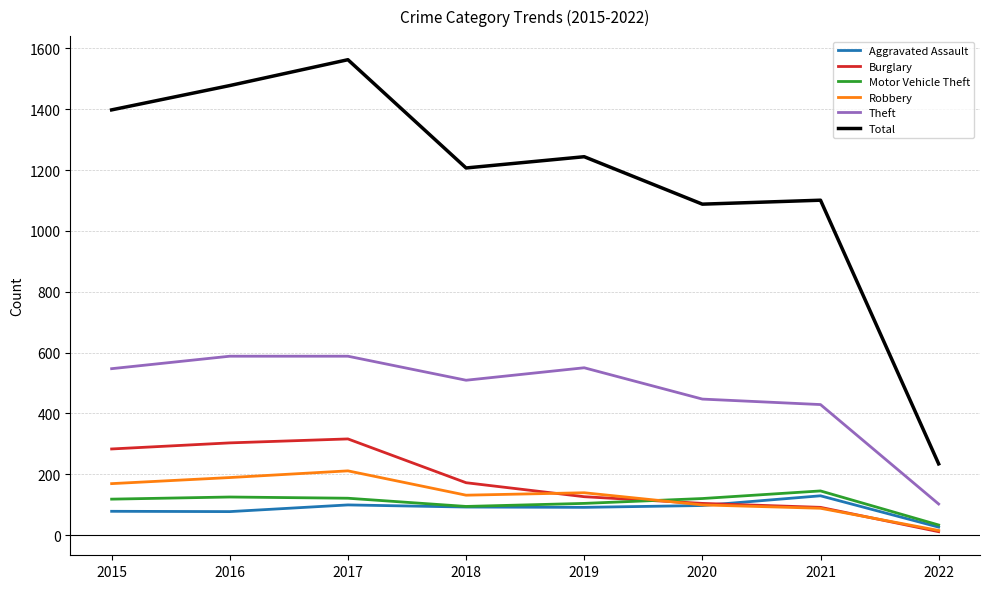

Which category has the highest value in the Motor Vehicle Theft series?

2021